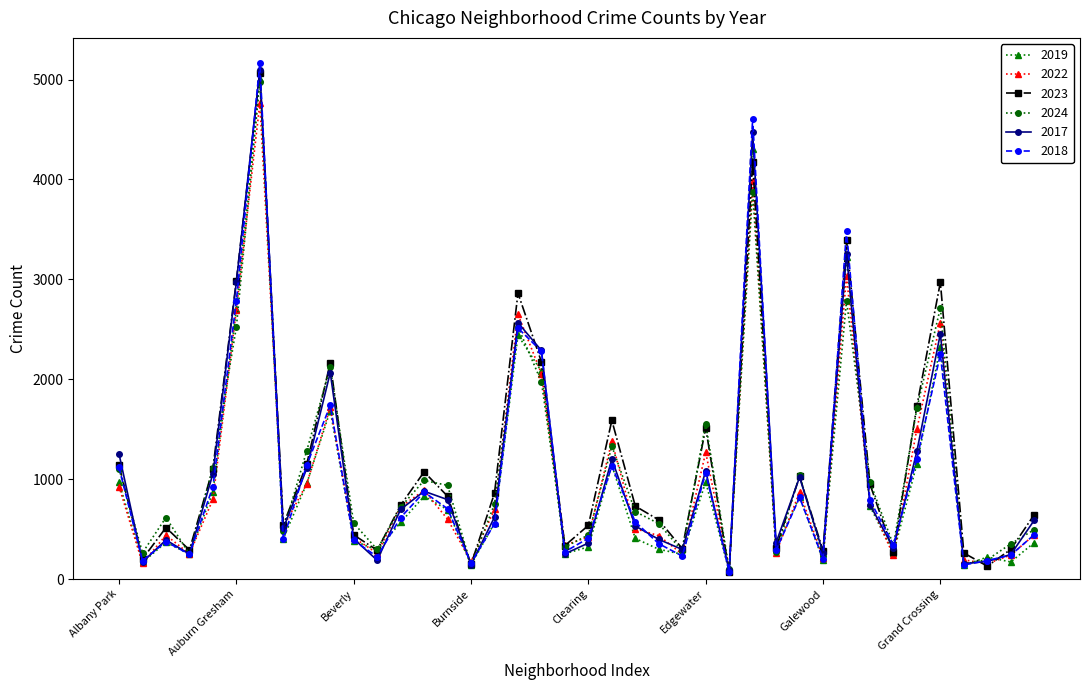

Which series has the widest spread of values?

2018